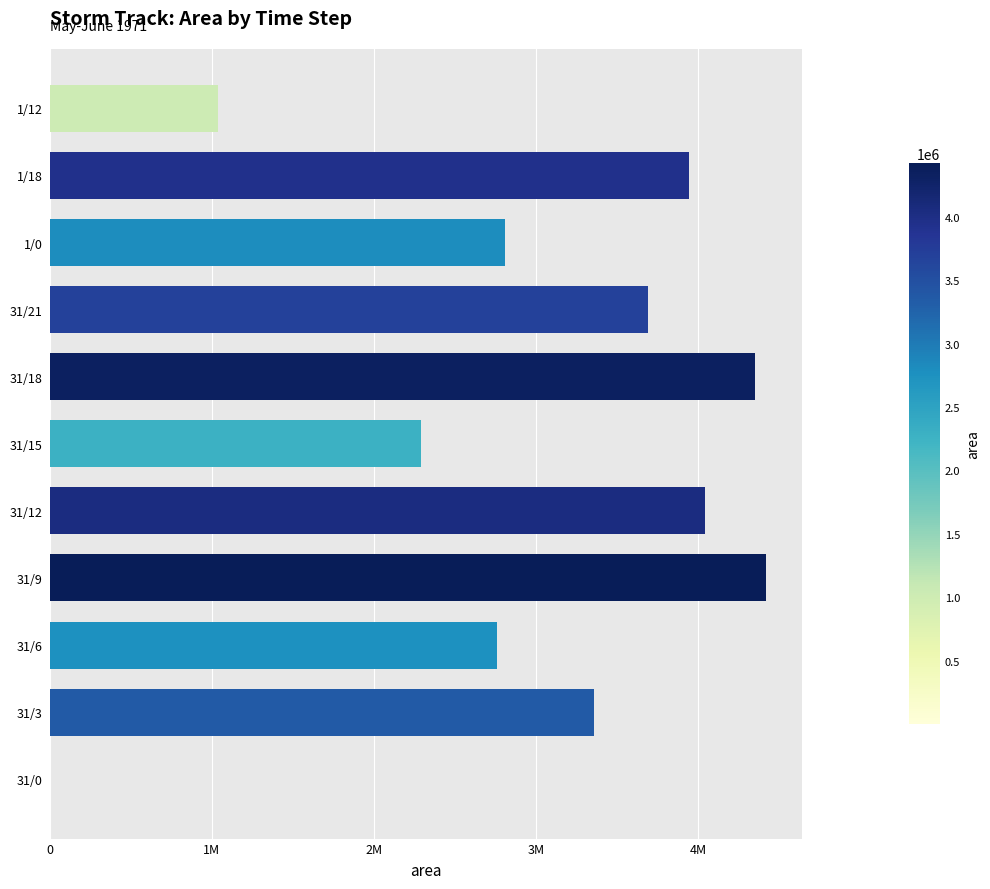

What is the average value?

2971477